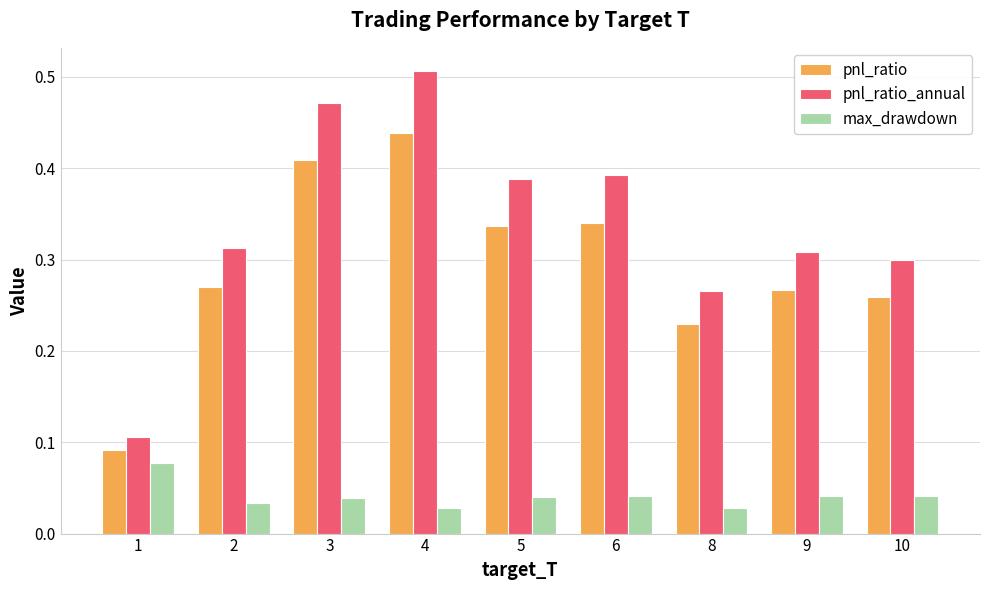

What is the sum of the pnl_ratio values at 9 and 3?

0.7